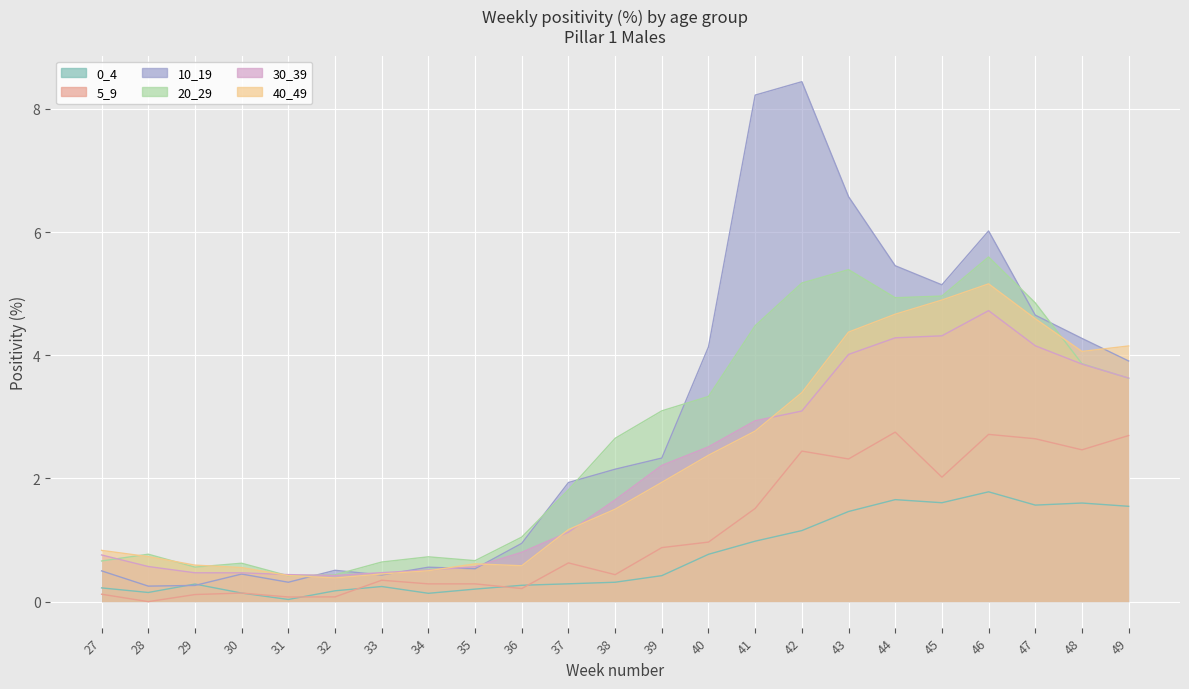

True or false: 0_4 has more than 0 points higher than both neighbors.

True